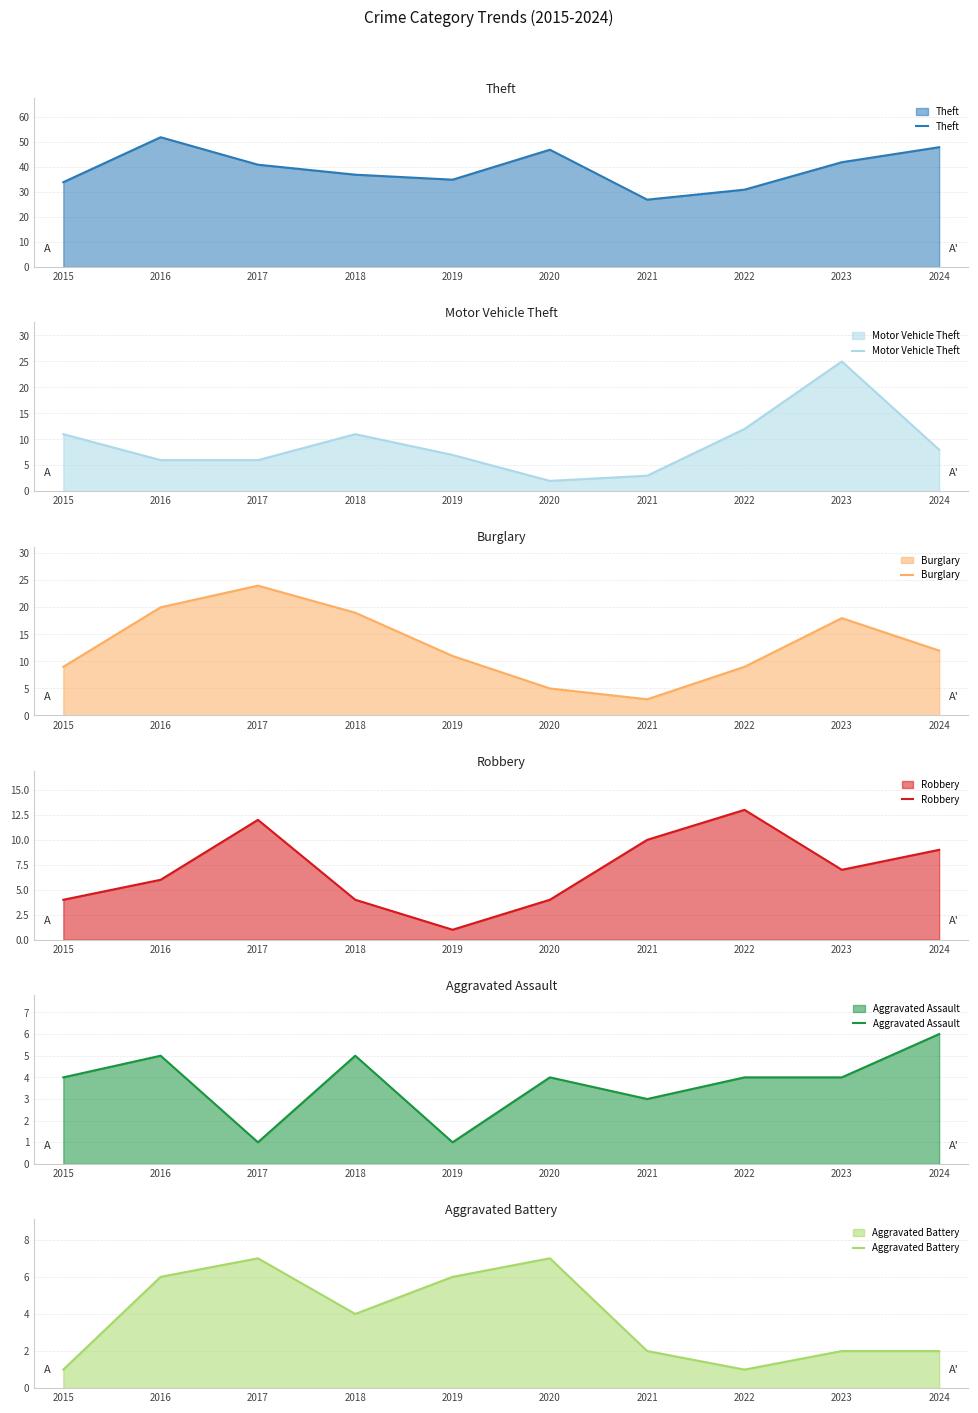

How many times do Motor Vehicle Theft and Robbery cross each other?

4